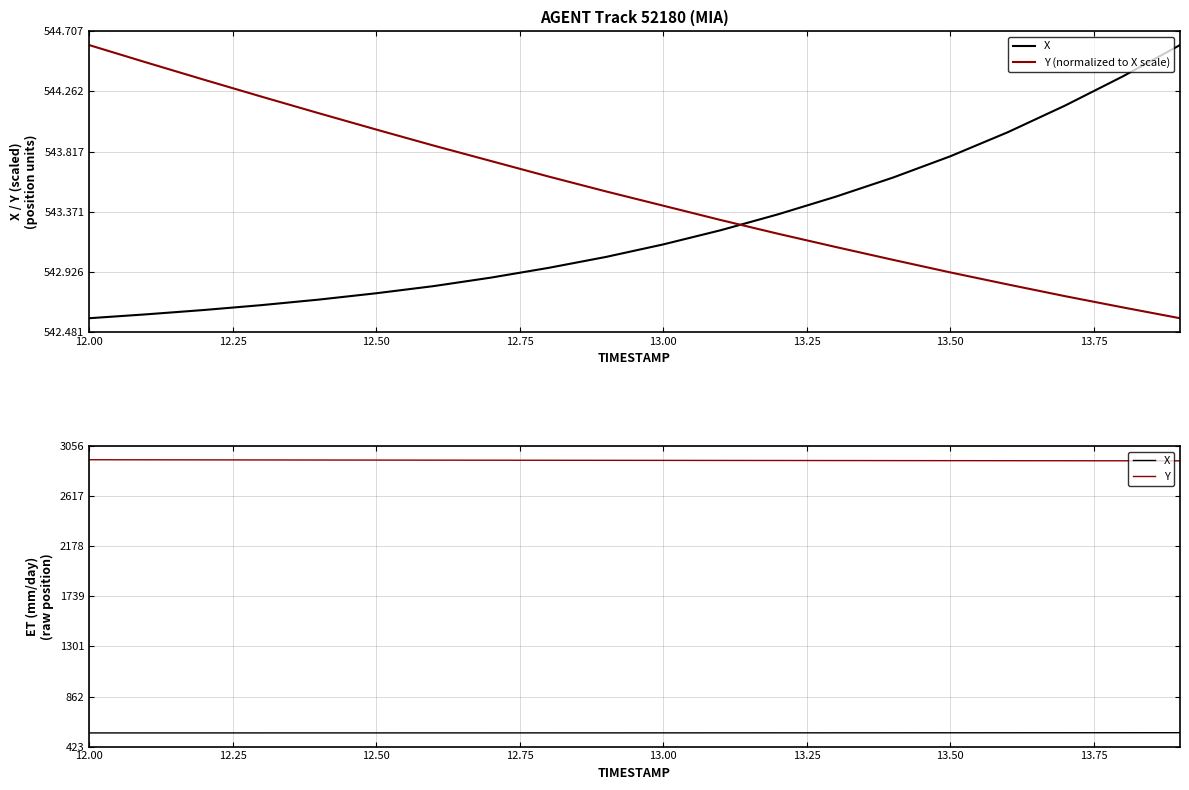

What is the value of the Y point at the 16th from the left?

2928.4